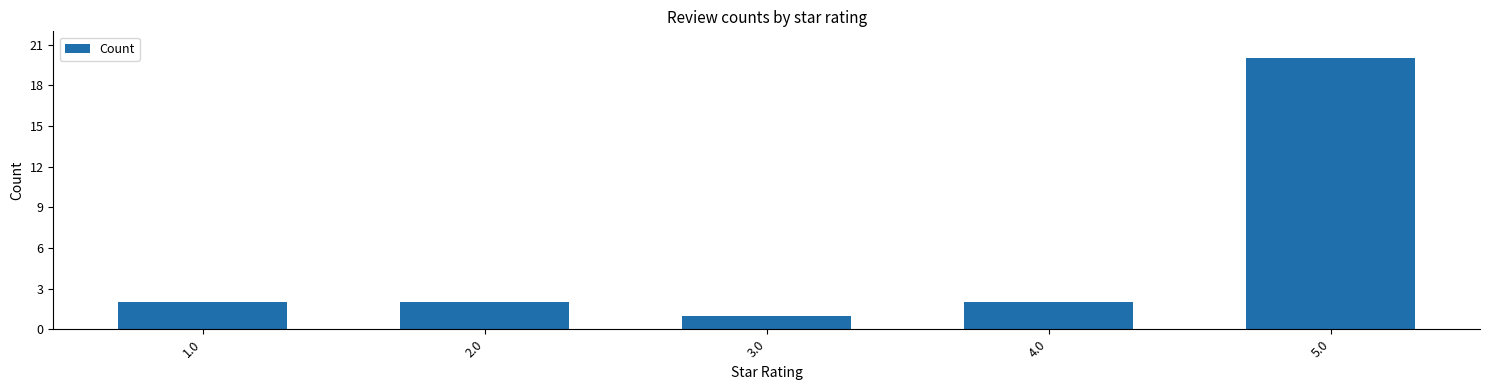

What is the label of the 1st bar from the right?

5.0